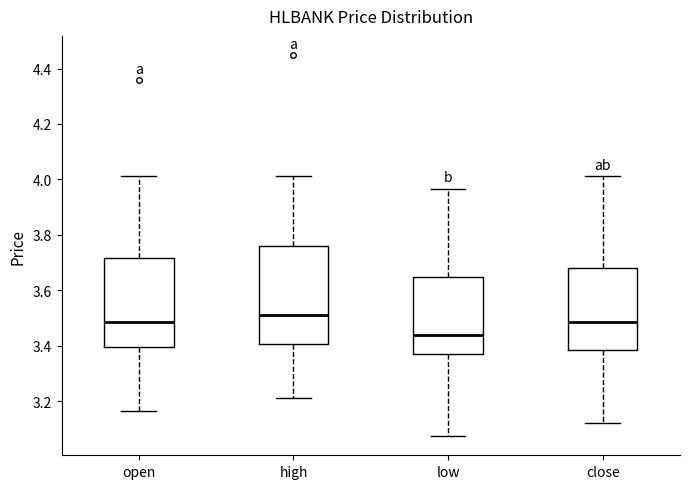

Where does the median line of the box for high sit on the y-axis? The values are not printed on the chart, so give them approximately, as read against the axis.

3.50